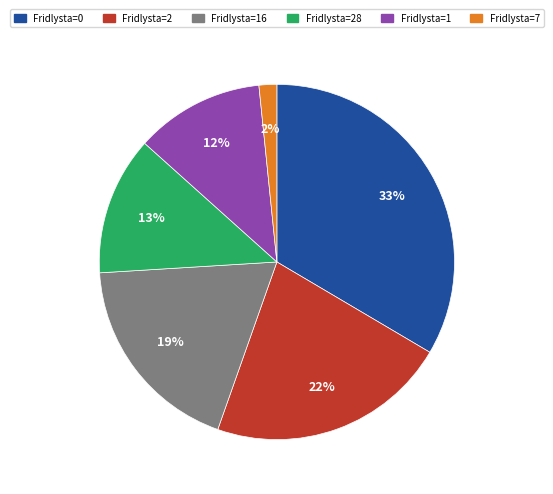

What percentage is the Fridlysta=1 slice, to the nearest percent?

12%